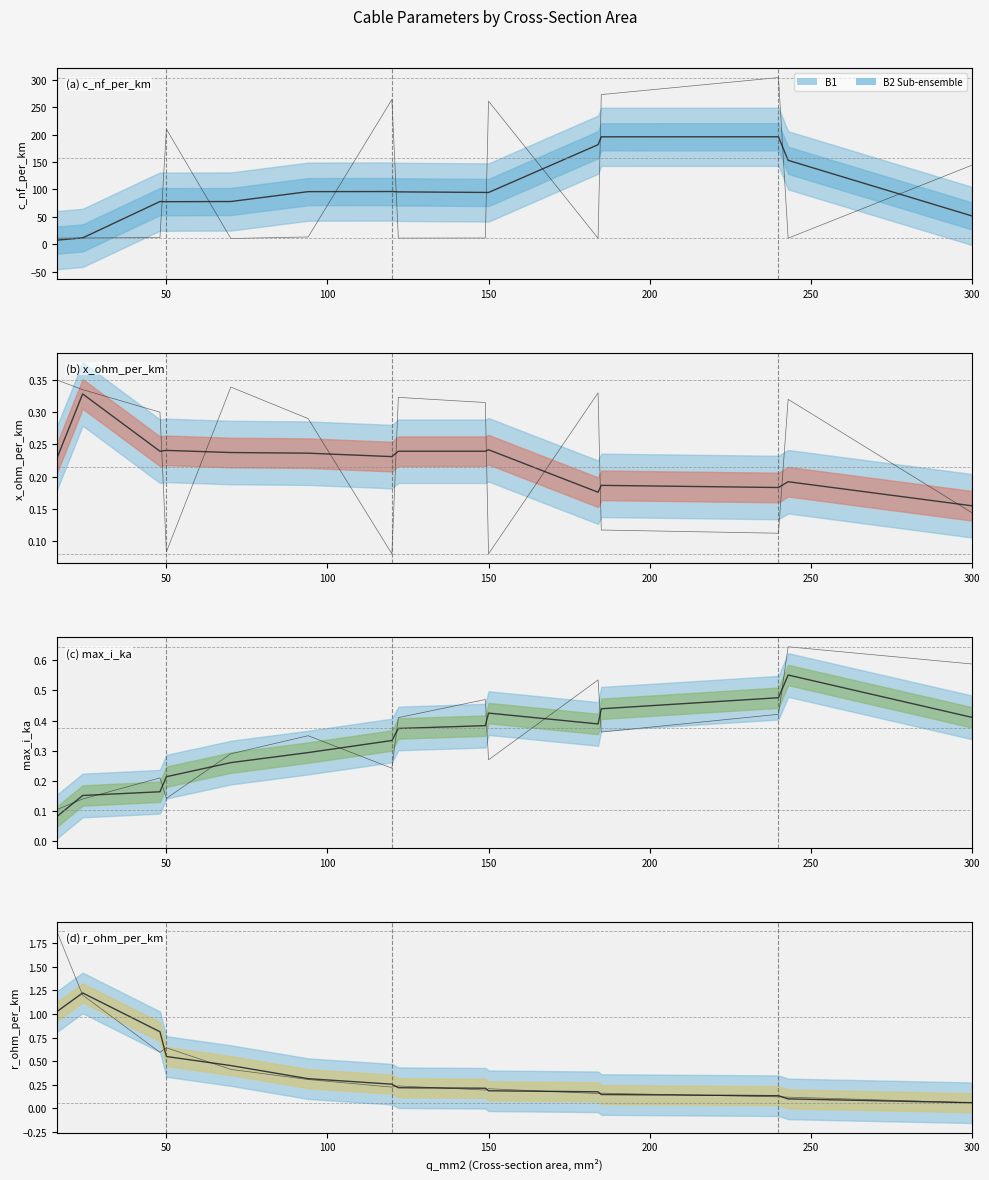

What is the maximum value for r_ohm_per_km?

1.2